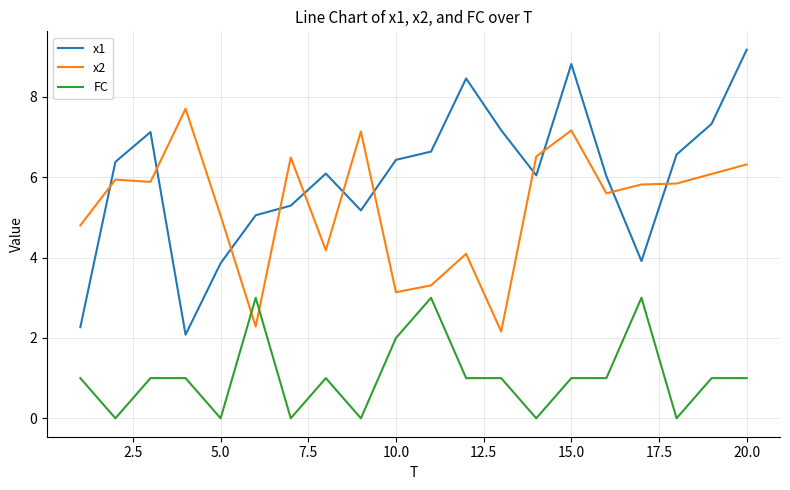

Which series has the largest range (max minus min)?

x1